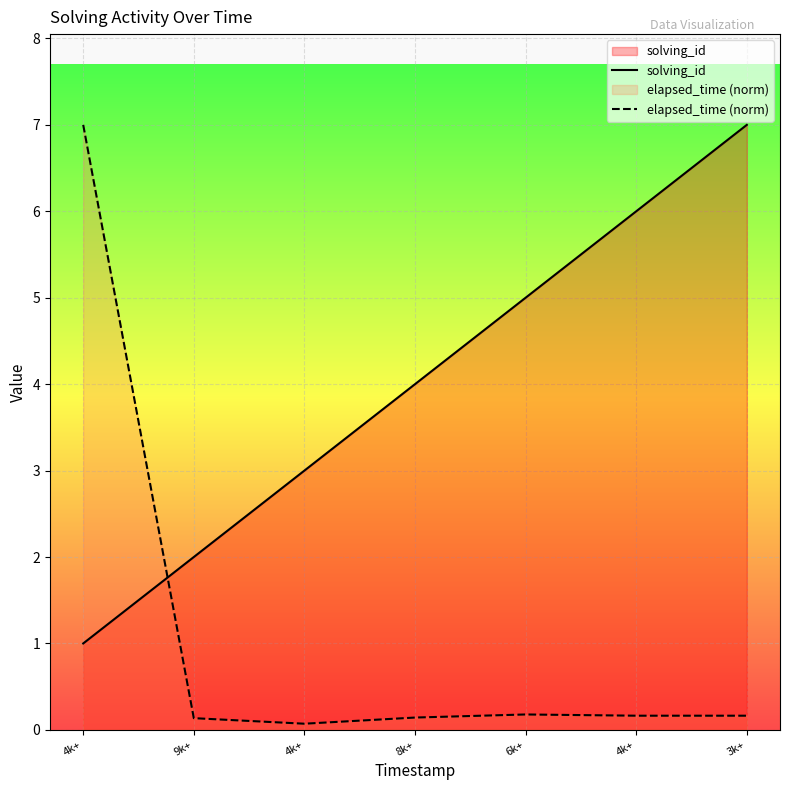

How many times do solving_id and elapsed_time (norm) cross each other?

1